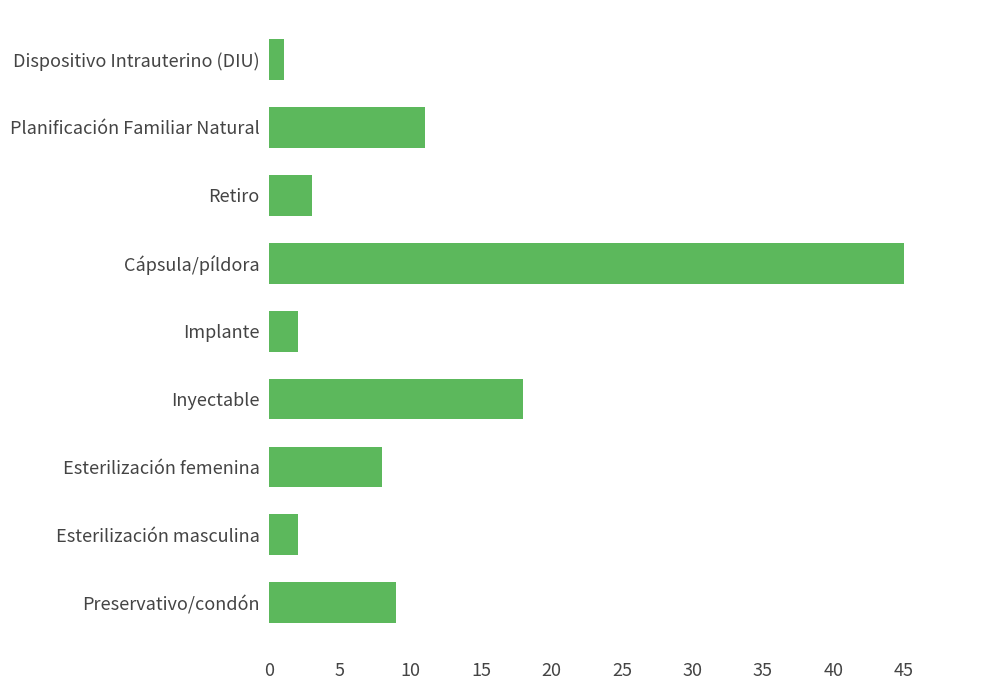

Is it true that the value at Esterilización femenina is 8?

True